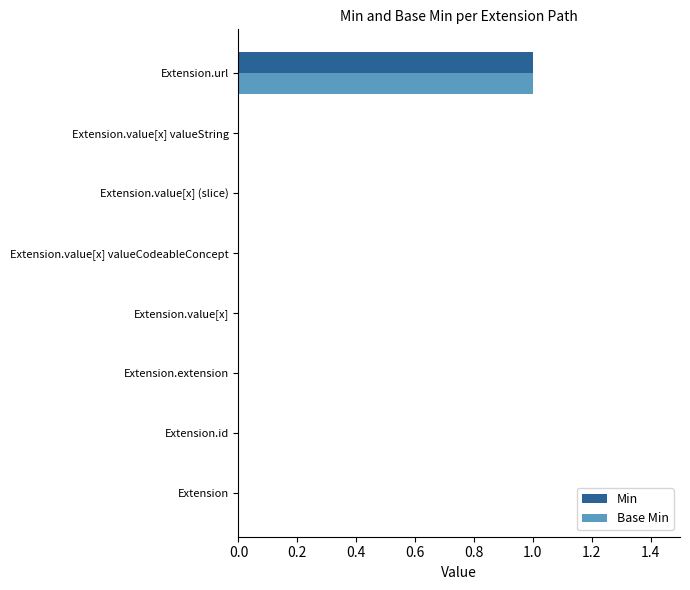

The value of Base Min at Extension.value[x] valueString is 0. True or false?

True